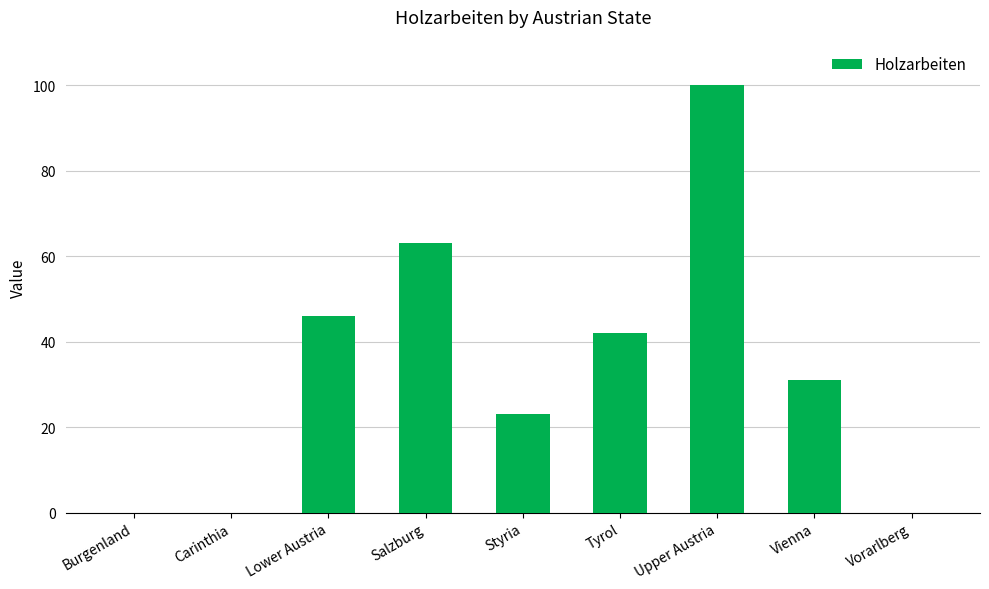

Is it true that the value at Carinthia is 0?

True